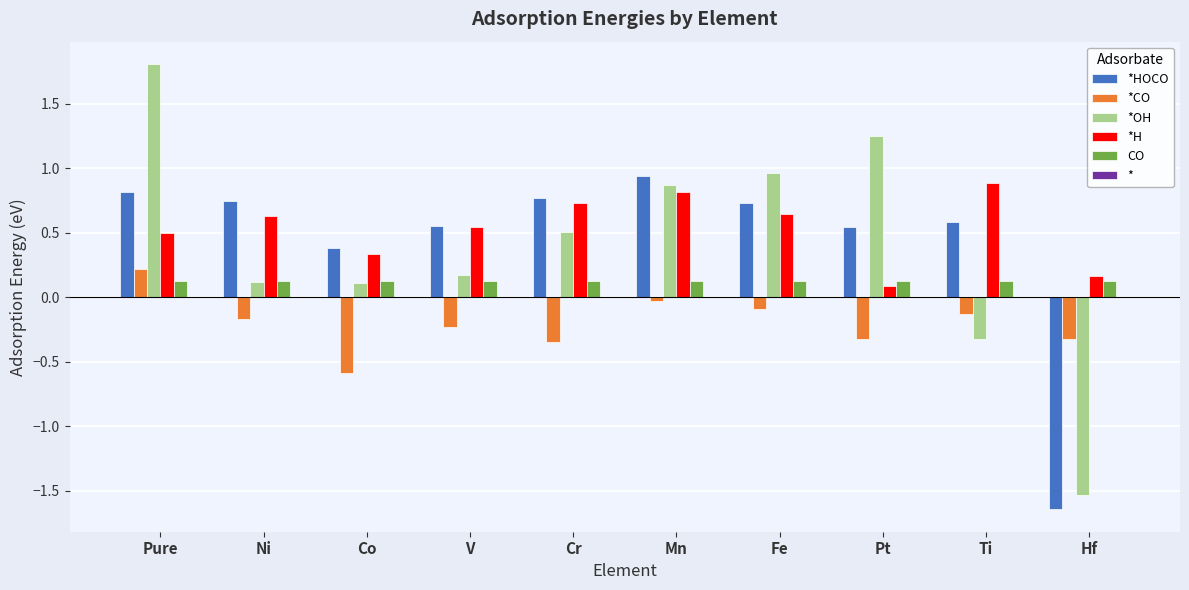

Is the value of *H at Hf greater than the value of *CO at Hf?

Yes